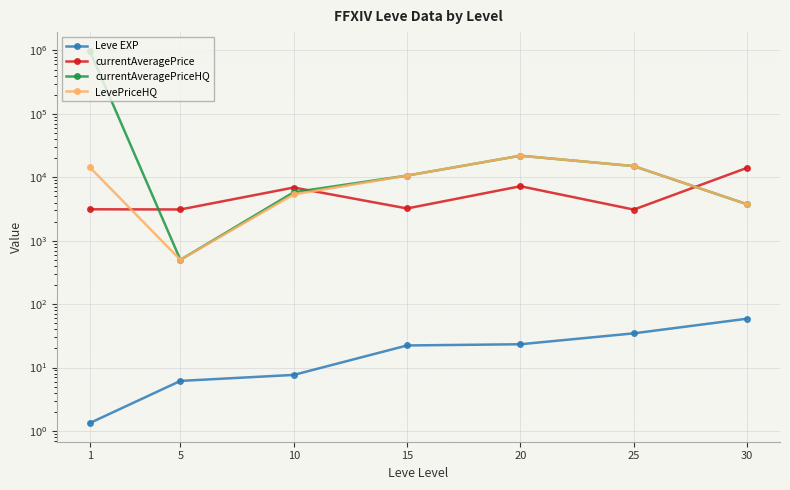

What are all the series names shown in the legend?

Leve EXP, currentAveragePrice, currentAveragePriceHQ, LevePriceHQ